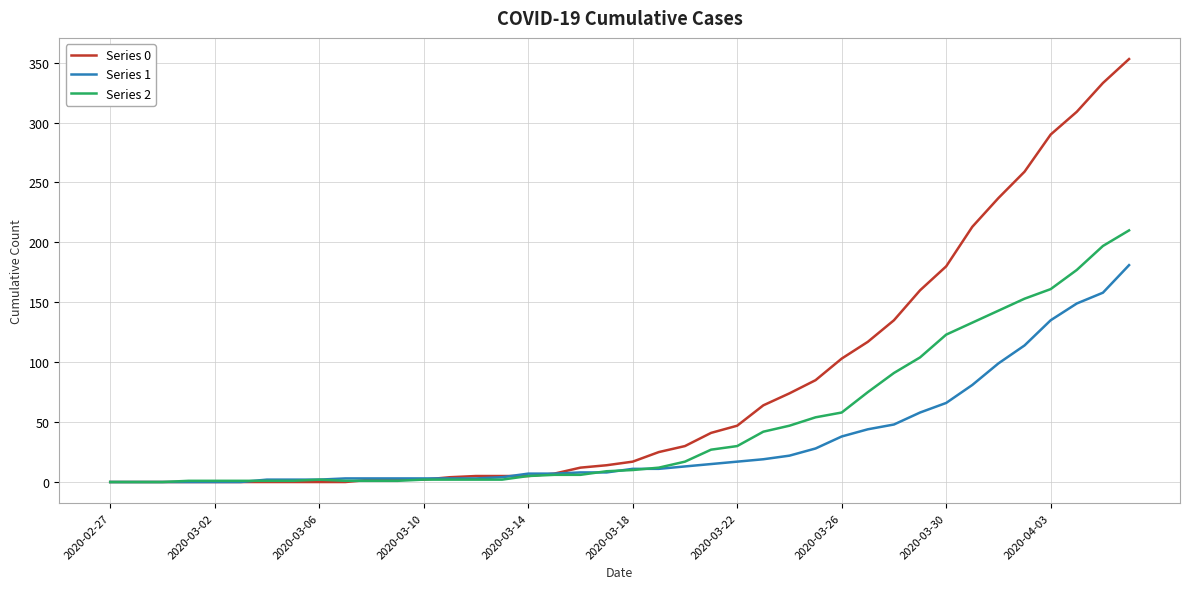

What is the greatest value displayed?

353